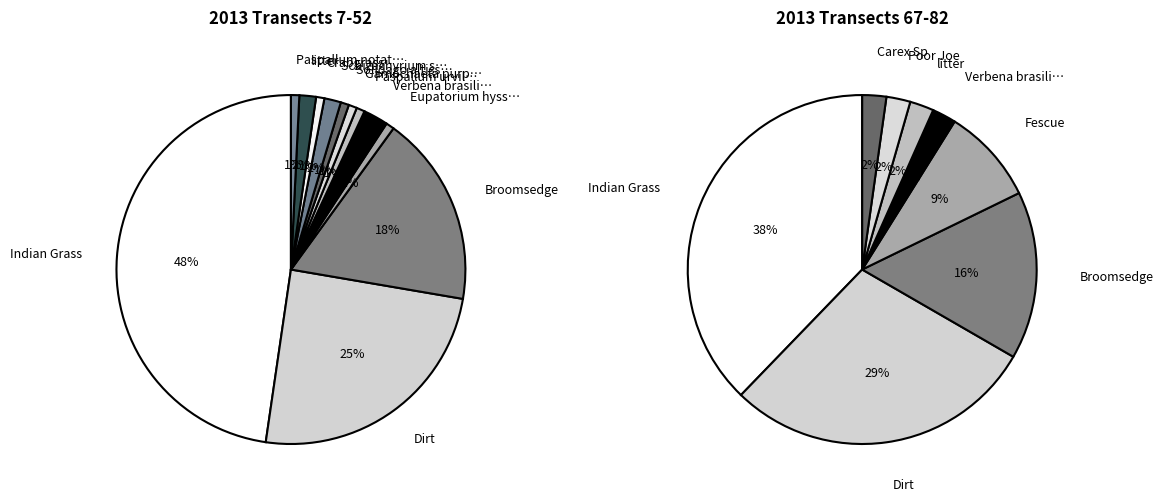

To the nearest percent, what percentage of the pie is Digitaria (Crabgrass)?

1%